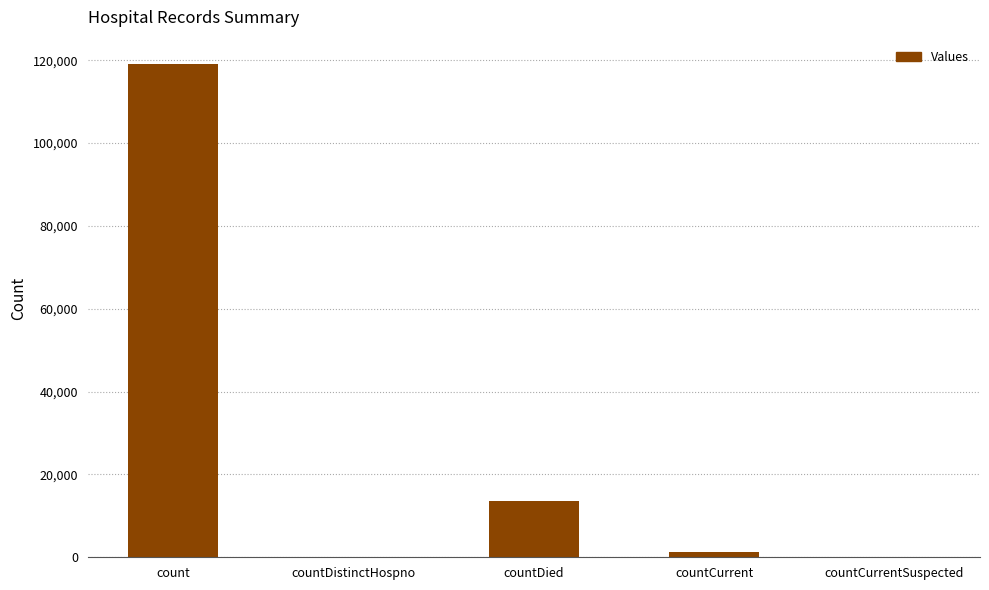

Which category has the highest value across all series?

count